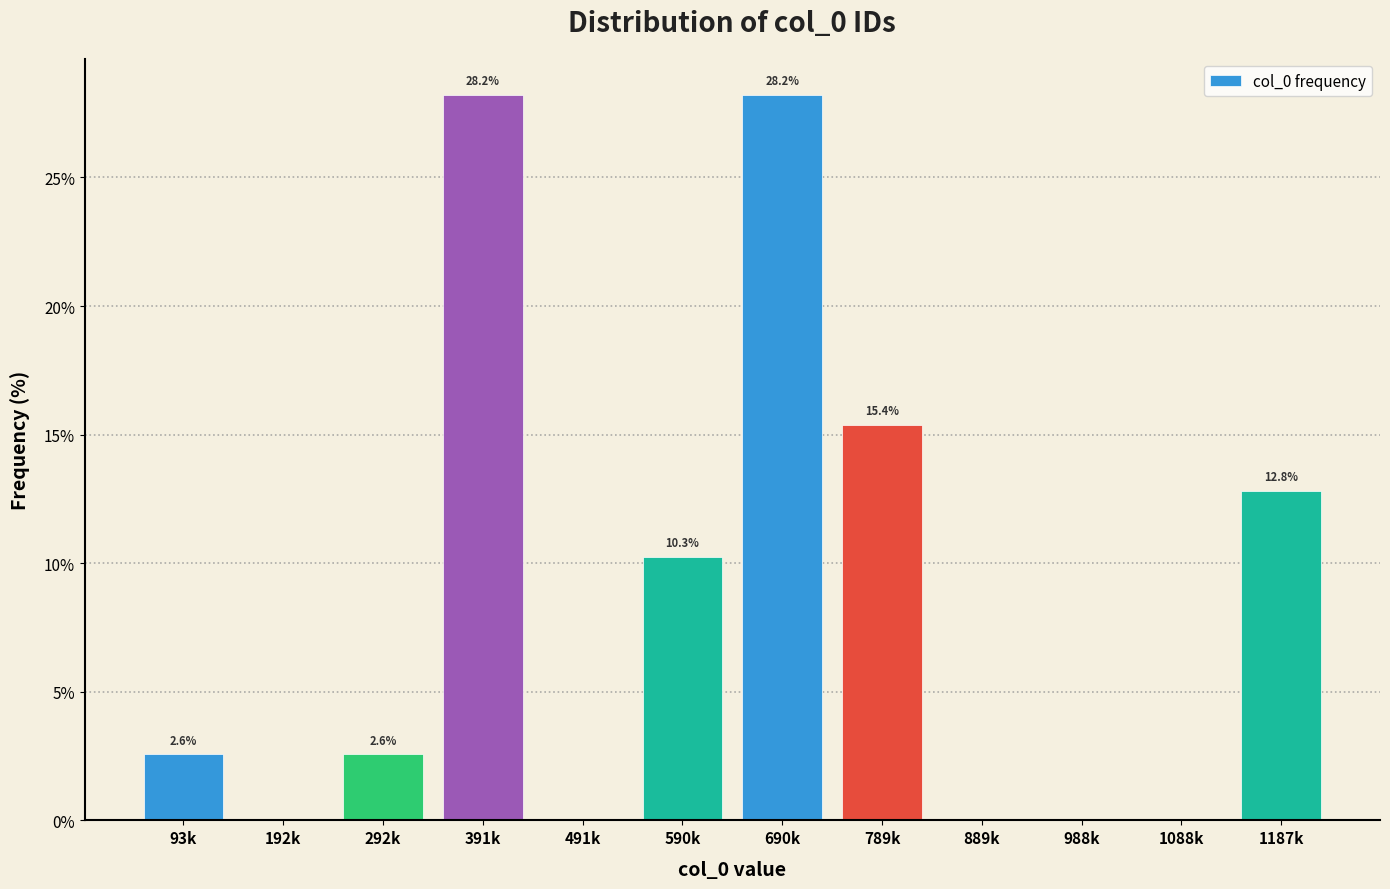

Reading left to right, transcribe all the data shown in this chart.

93k=2.6	192k=0.0	292k=2.6	391k=28.2	491k=0.0	590k=10.3	690k=28.2	789k=15.4	889k=0.0	988k=0.0	1088k=0.0	1187k=12.8